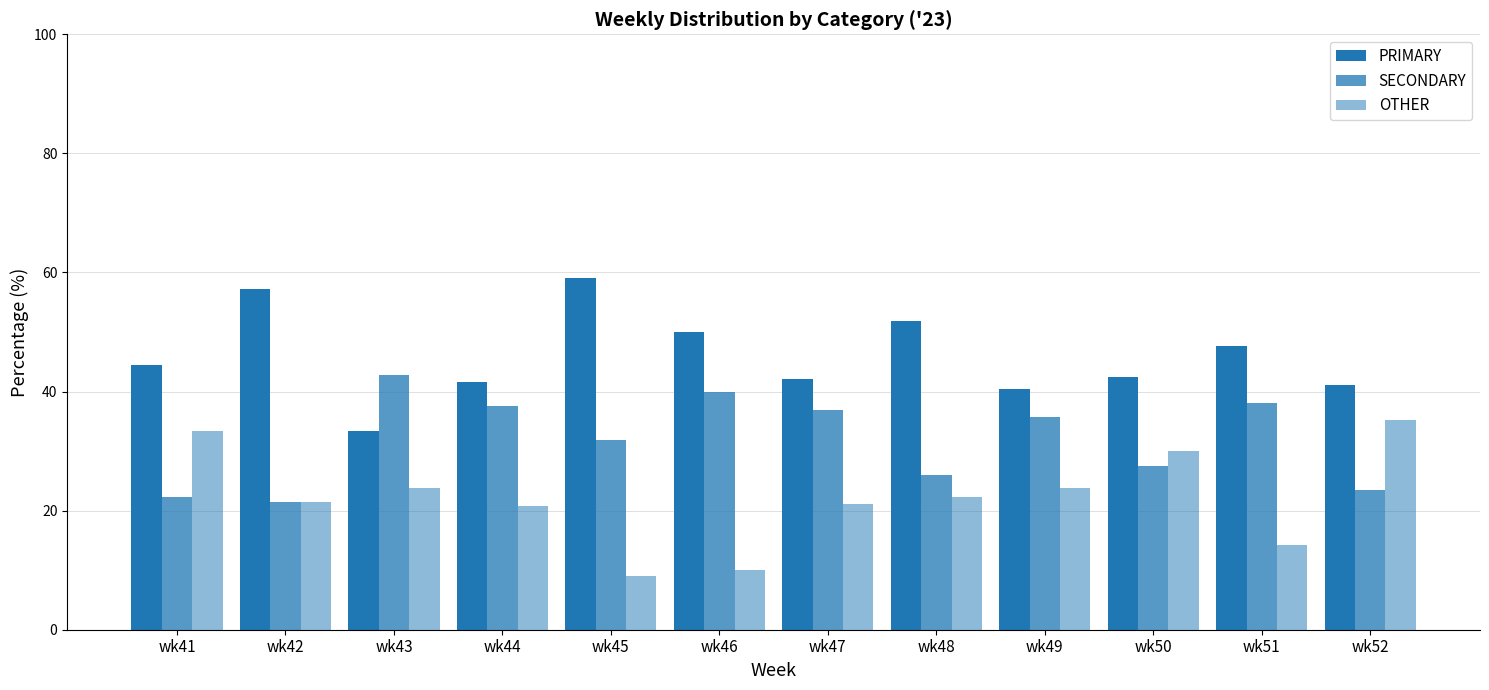

What is the spread (max minus min) of values at wk44?

20.8